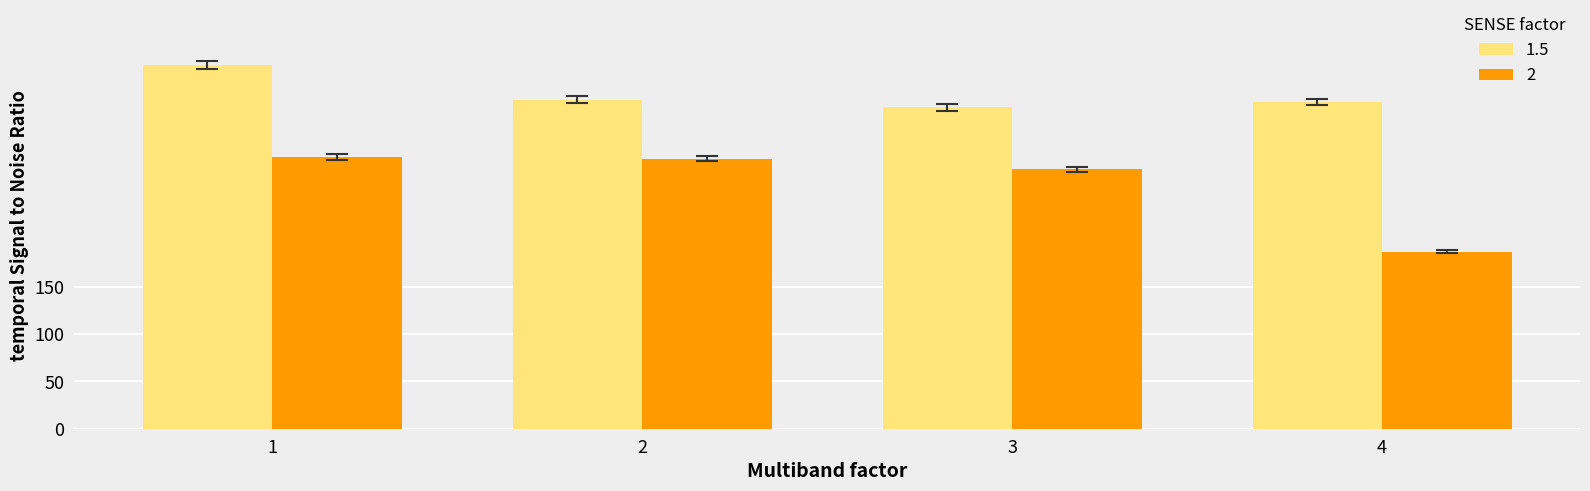

What is the minimum value shown in the chart?

187.1